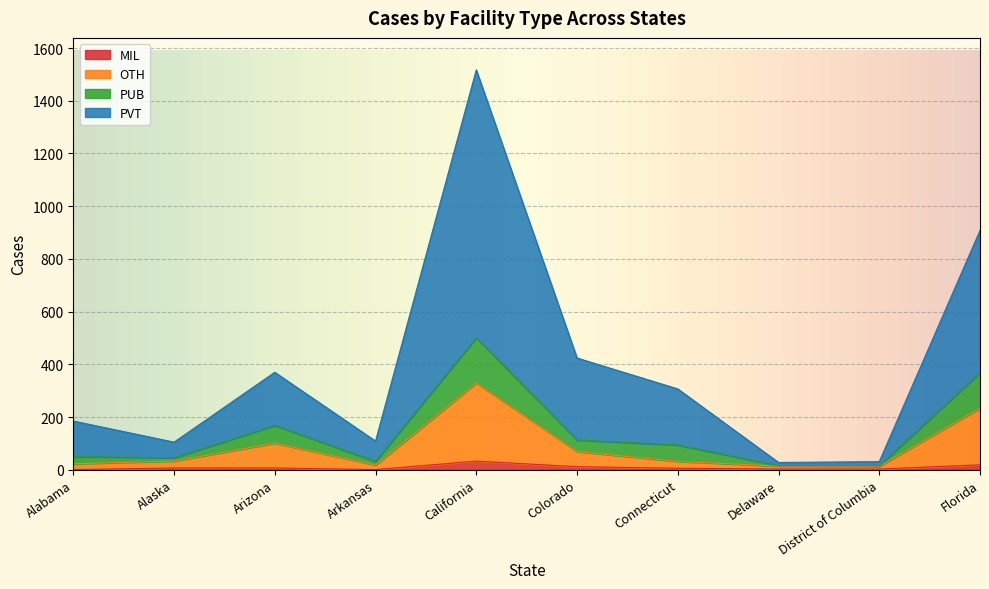

What is the total value across all series at Alabama?

185